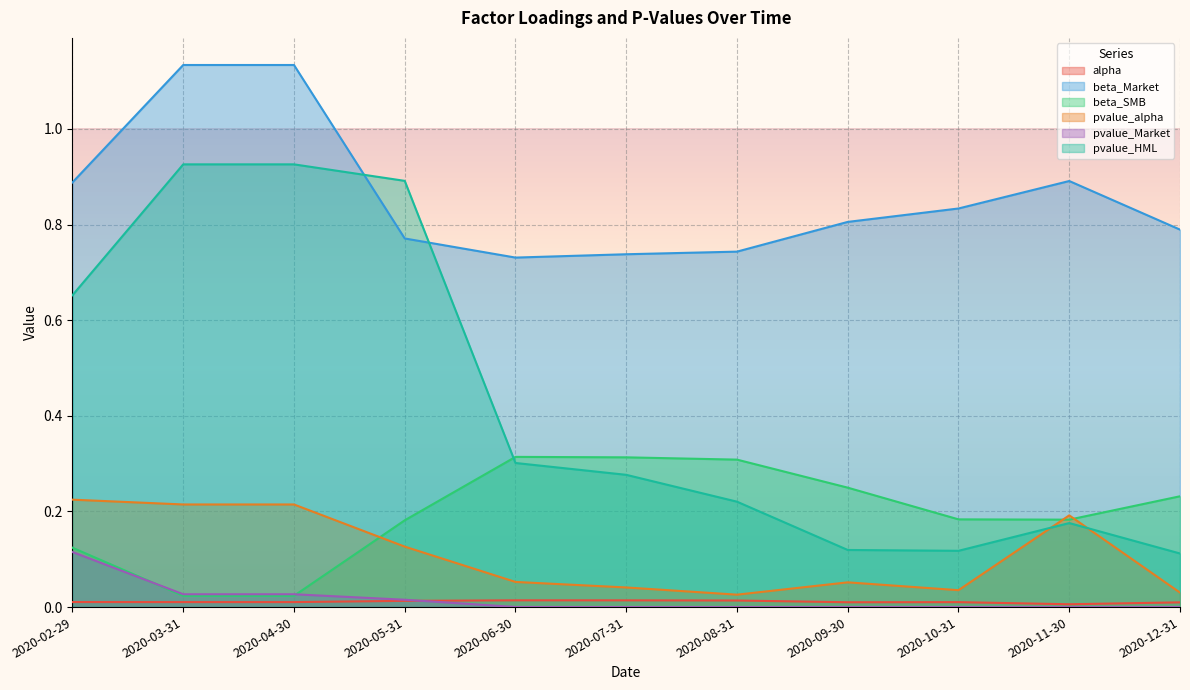

Reading right to left, what are all the values shown in this chart?

alpha: 0.0	0.0	0.0	0.0	0.0	0.0	0.0	0.0	0.0	0.0	0.0
beta_Market: 0.8	0.9	0.8	0.8	0.7	0.7	0.7	0.8	1.1	1.1	0.9
beta_SMB: 0.2	0.2	0.2	0.2	0.3	0.3	0.3	0.2	0.0	0.0	0.1
pvalue_alpha: 0.0	0.2	0.0	0.1	0.0	0.0	0.1	0.1	0.2	0.2	0.2
pvalue_Market: 0.0	0.0	0.0	0.0	0.0	0.0	0.0	0.0	0.0	0.0	0.1
pvalue_HML: 0.1	0.2	0.1	0.1	0.2	0.3	0.3	0.9	0.9	0.9	0.7